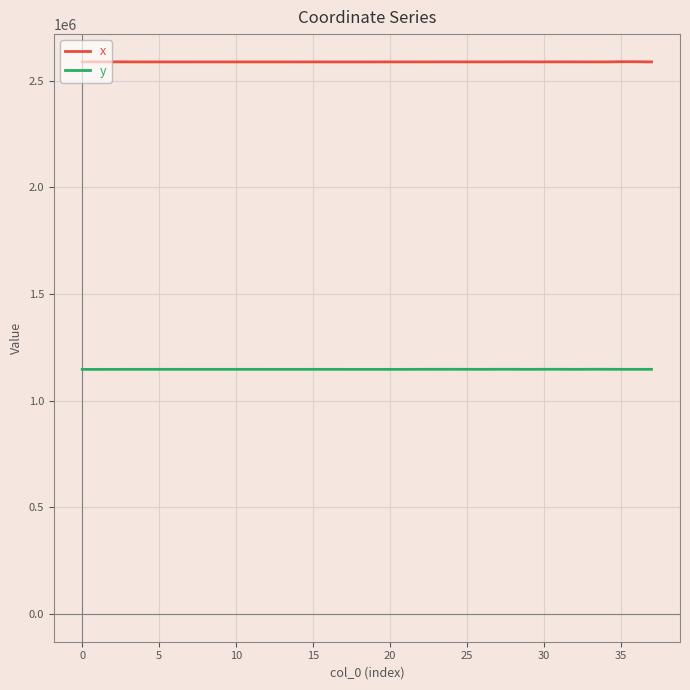

What is the maximum value for y?

1147760.6